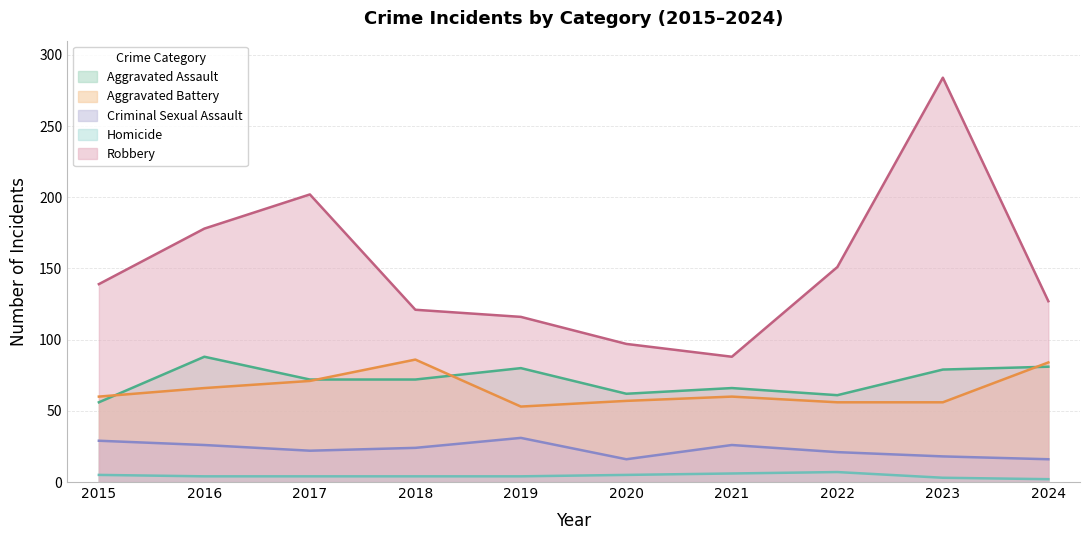

True or false: Aggravated Assault has more than 2 points higher than both neighbors.

True